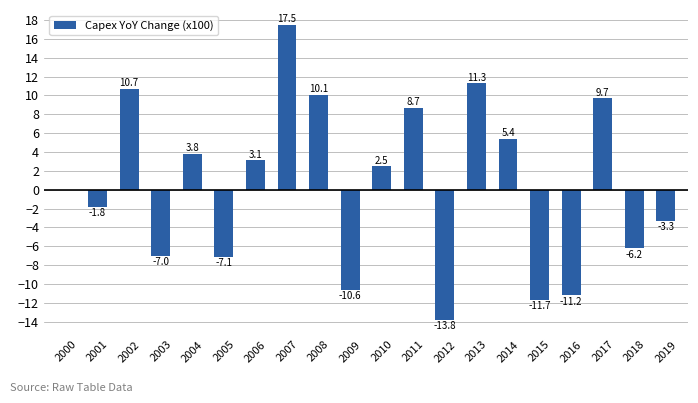

What is the greatest value displayed?

17.5